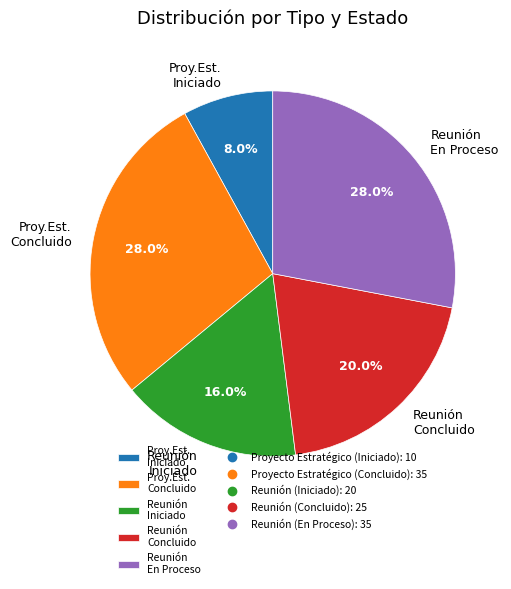

To the nearest percent, what is the average slice percentage?

20%